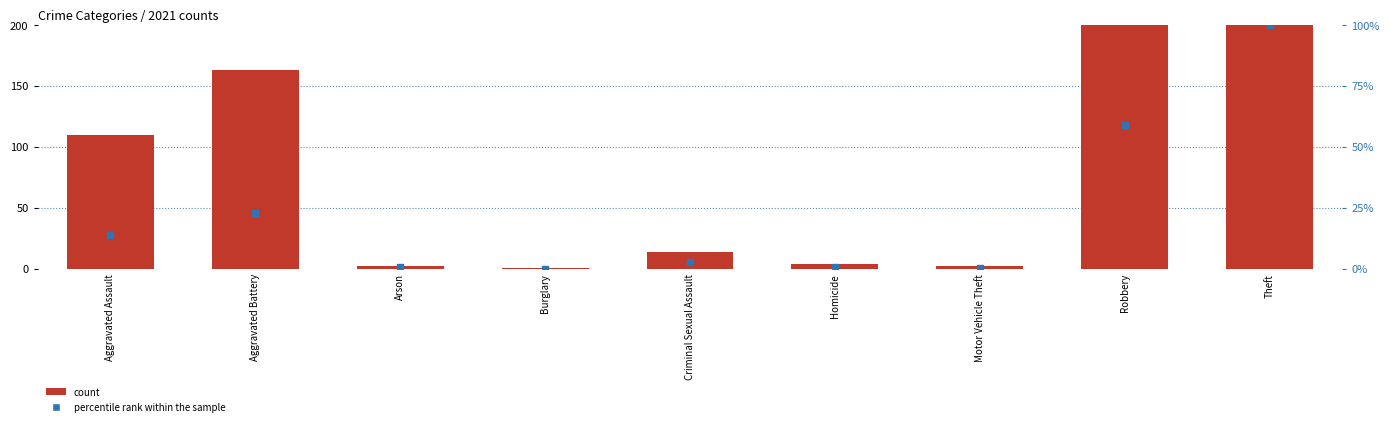

What is the total value across all series at Criminal Sexual Assault?

16.7